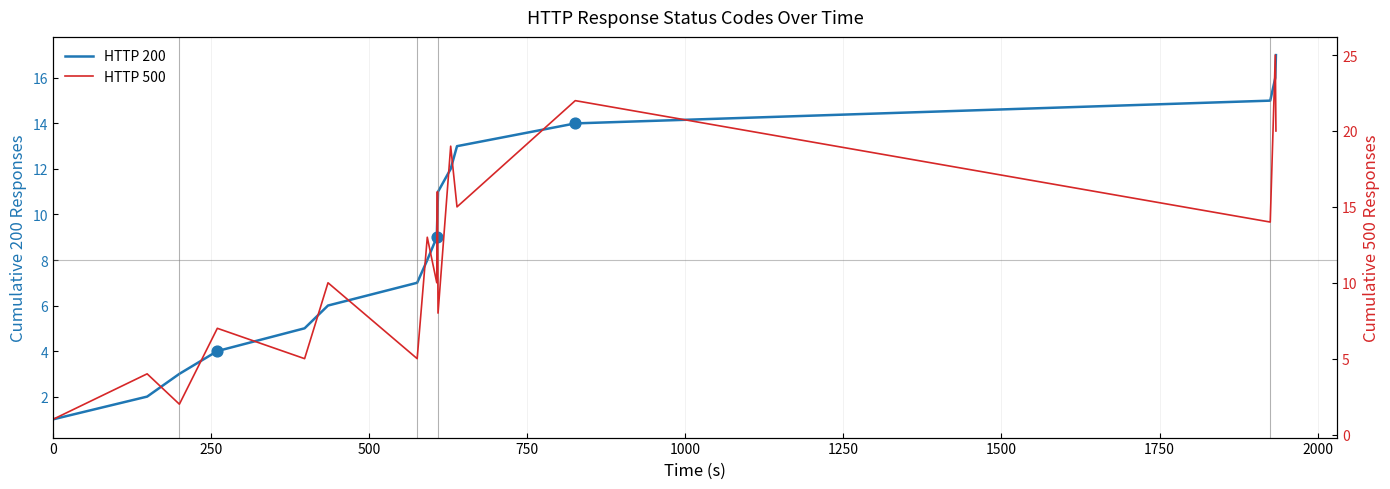

What is the total value across all series at 15?

41